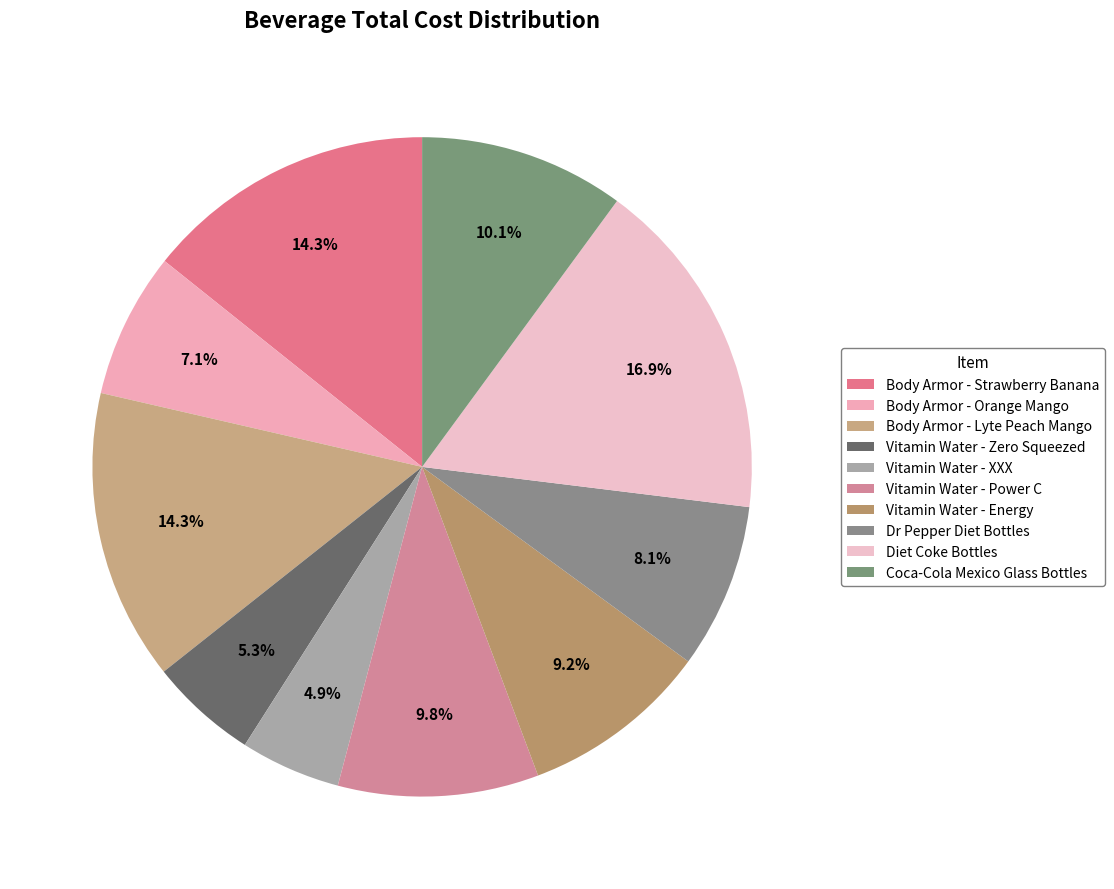

Which category has the biggest portion of the pie?

Diet Coke Bottles